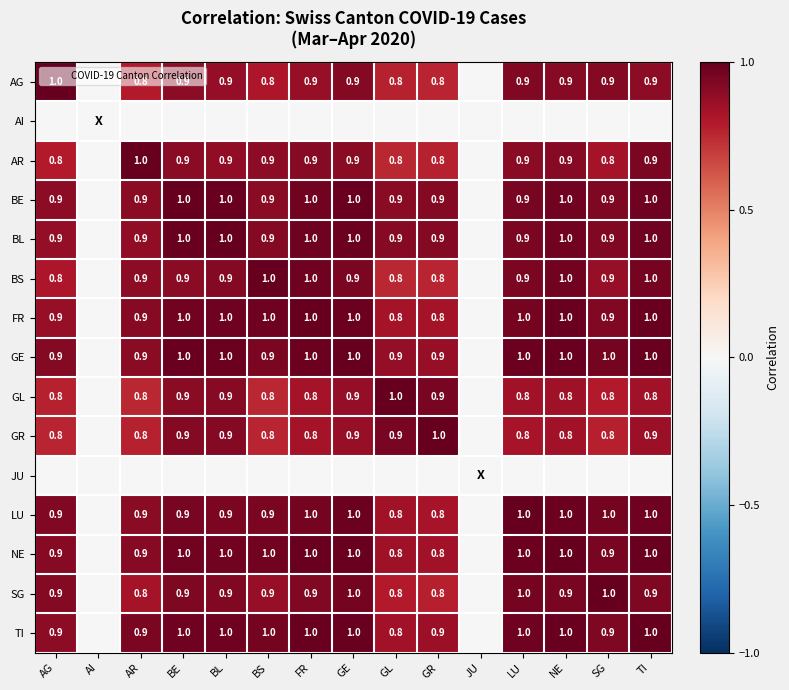

Rank the series at AG from lowest to highest value.

AI, JU, GR, GL, AR, BS, FR, BL, TI, BE, NE, GE, SG, LU, AG